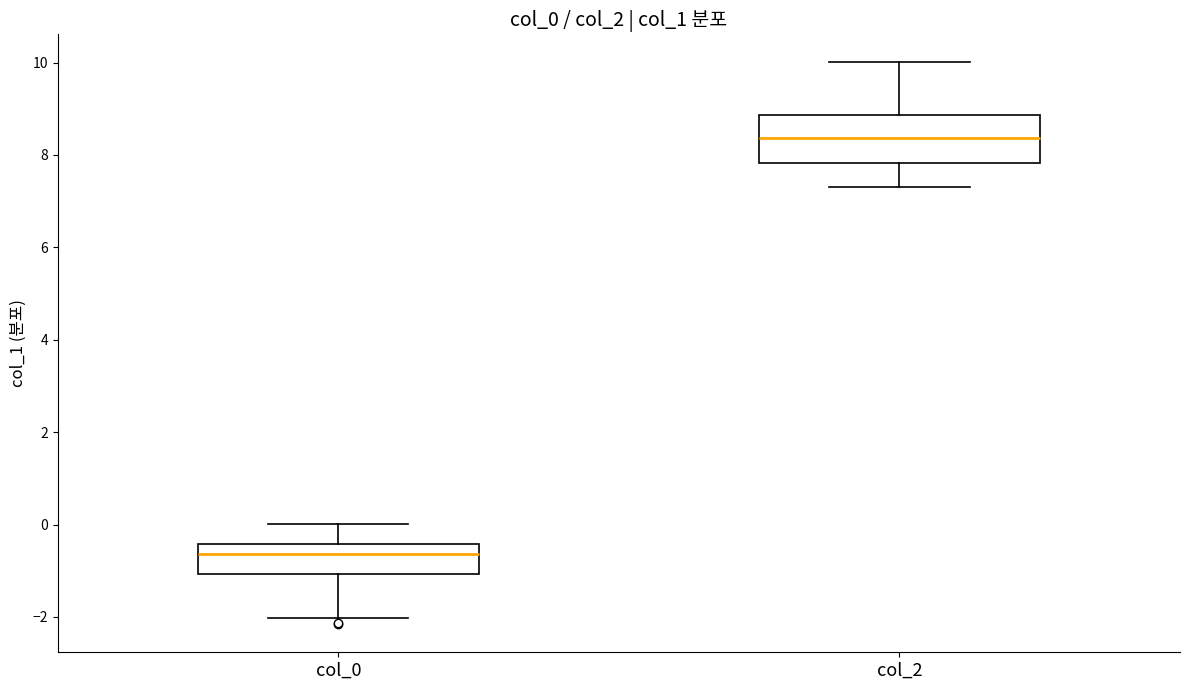

Which box is the tallest, from its lower edge to its upper edge?

col_2